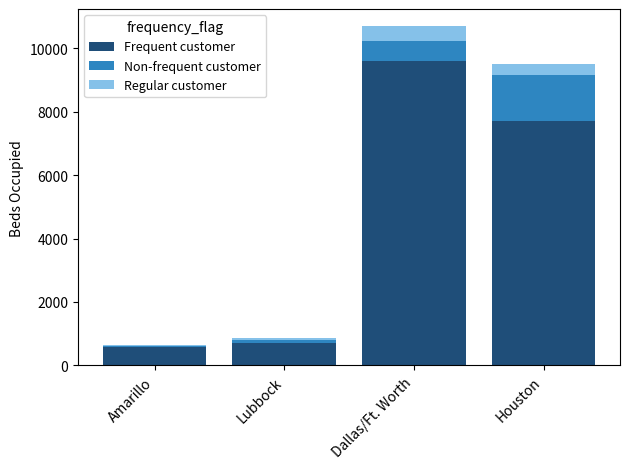

Where is Frequent customer nearest to the value 5088?

Houston